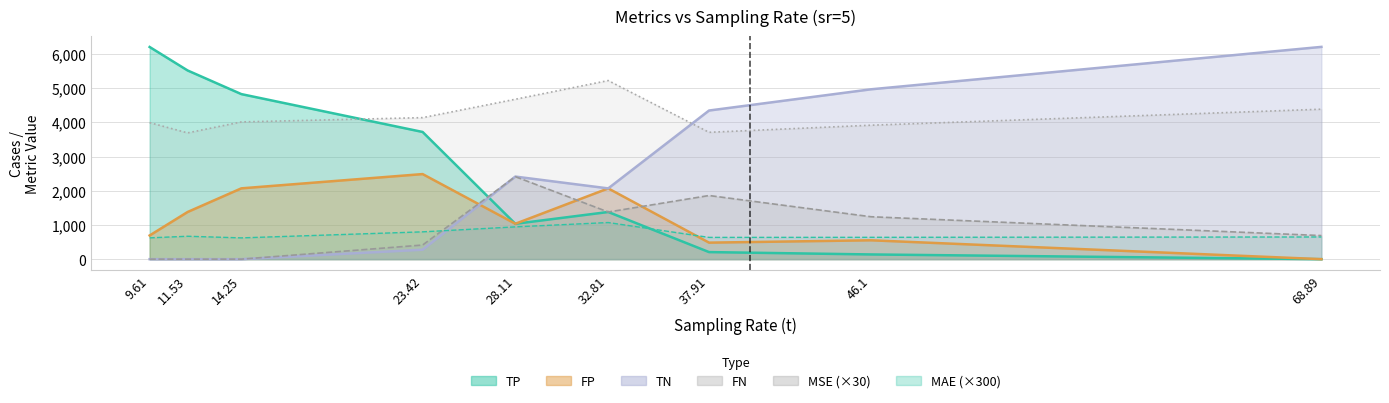

Is the value of MAE at 46.1 greater than the value of FN at 23.42?

Yes